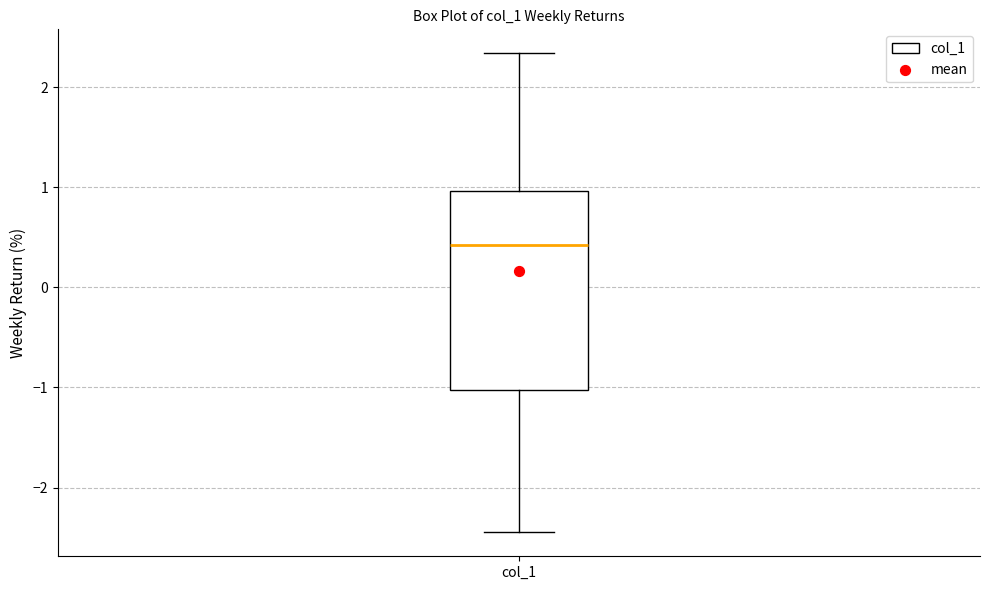

Read this box plot against the y-axis: the position of the median line, the range covered by the box, and the ends of both whiskers. The values are not printed on the chart, so give them approximately, as read against the axis.

median 0.4, box -1.0 to 1.0, whiskers -2.4 to 2.3